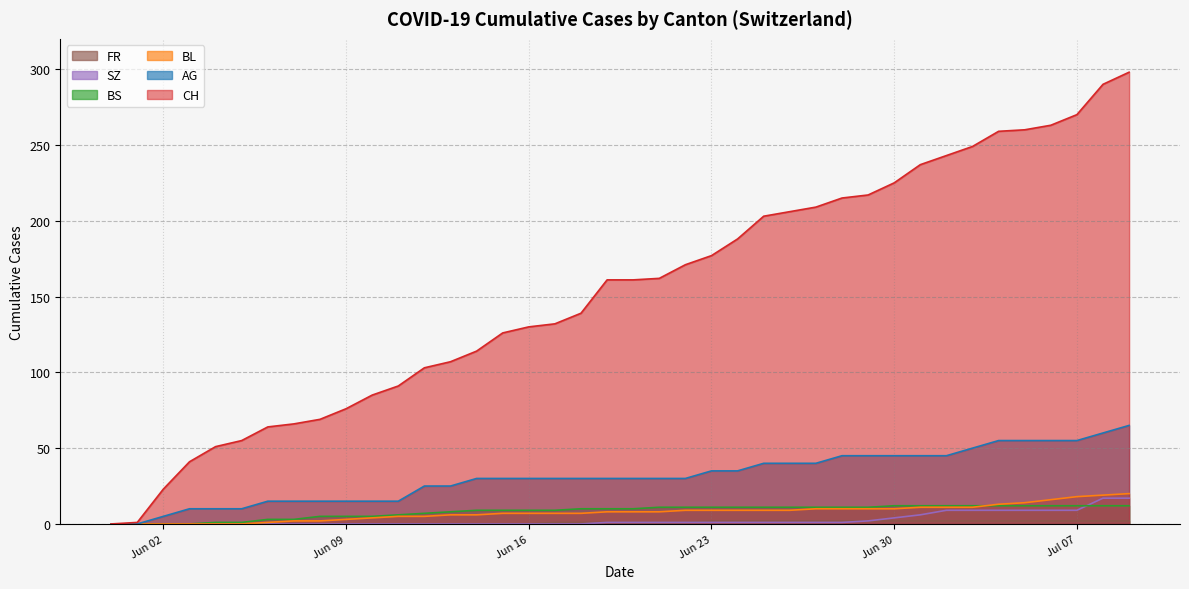

True or false: CH and SZ intersect in this chart.

False